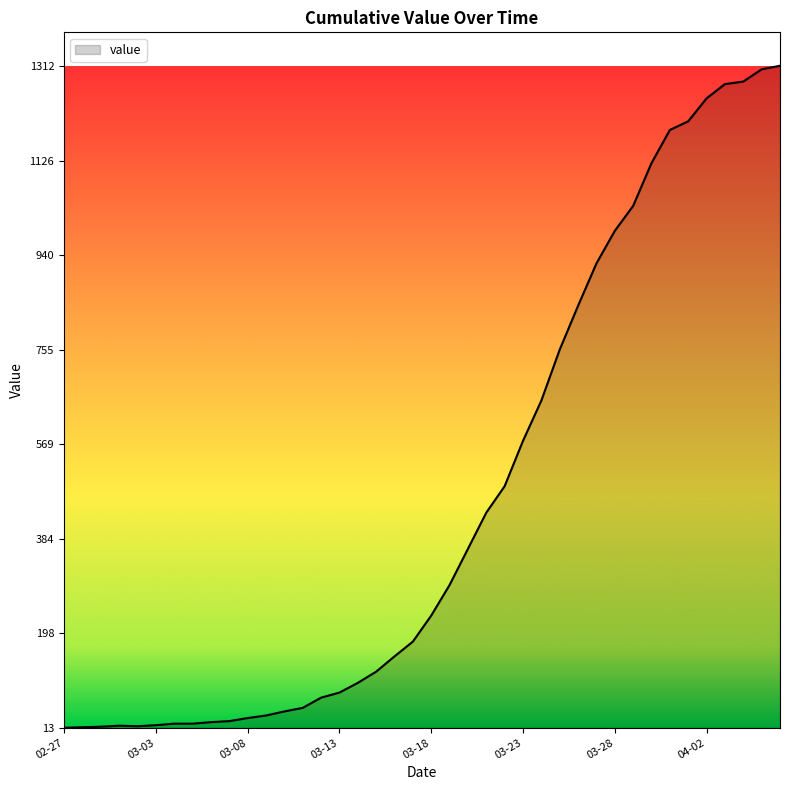

How many lines are shown in the chart?

1